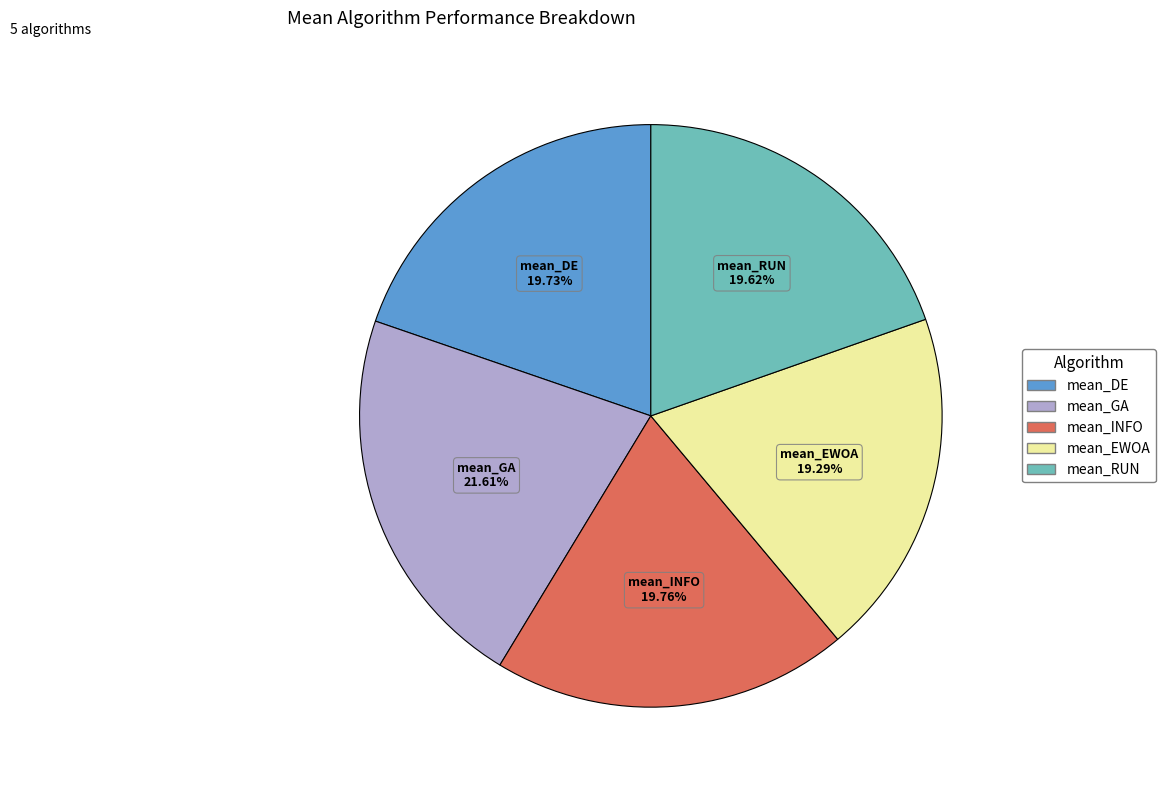

To the nearest percent, what portion does mean_RUN represent?

20%